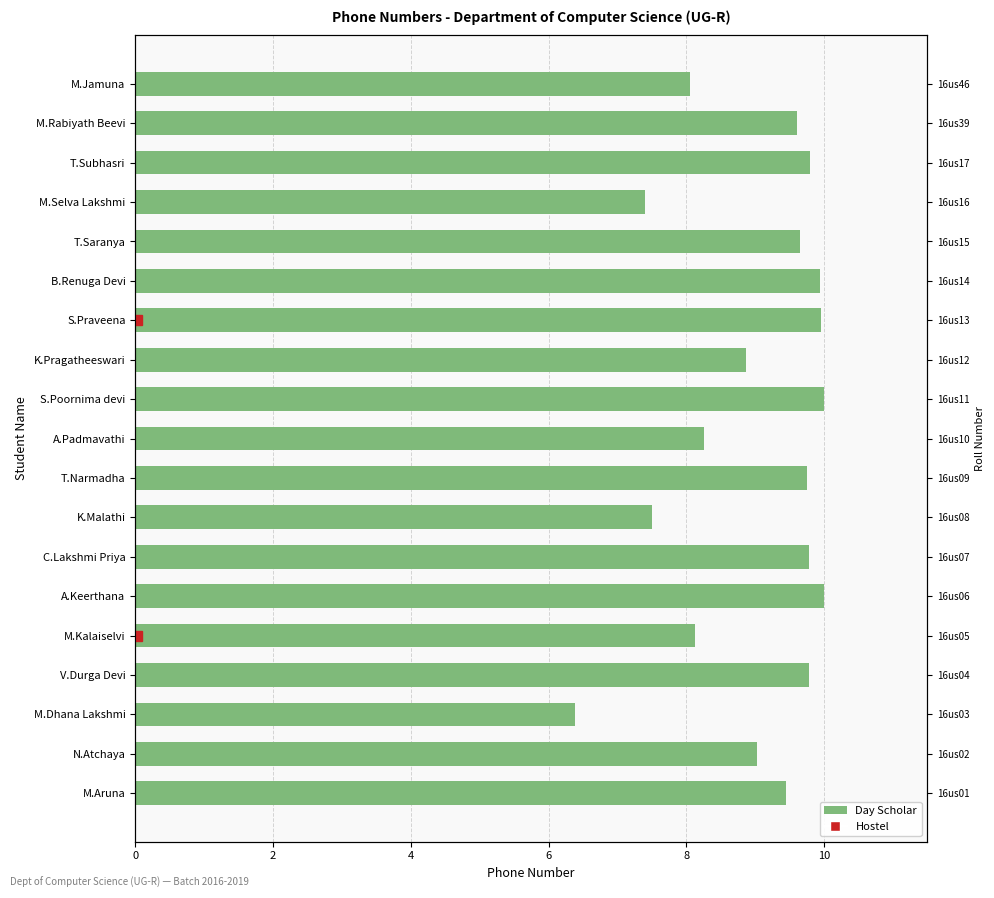

What is the label of the 7th bar from the right?

S.Praveena